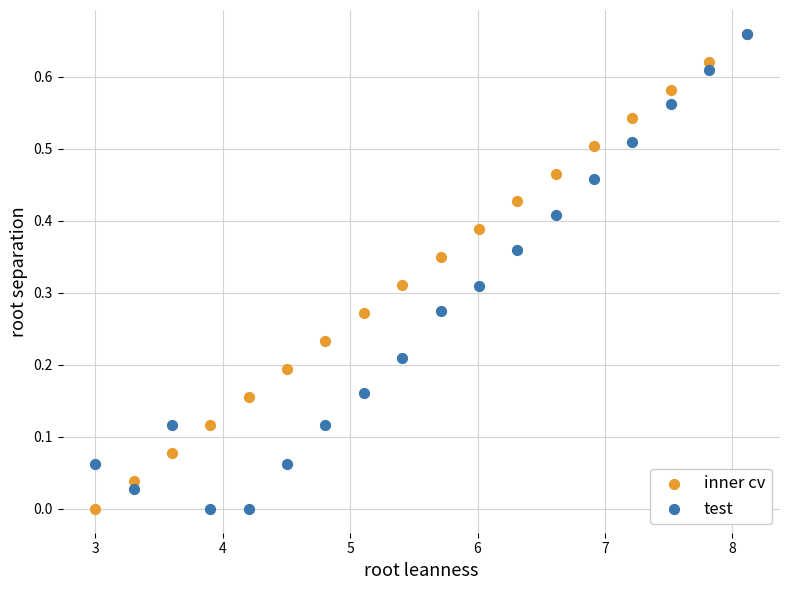

What are all the series names shown in the legend?

inner cv, test